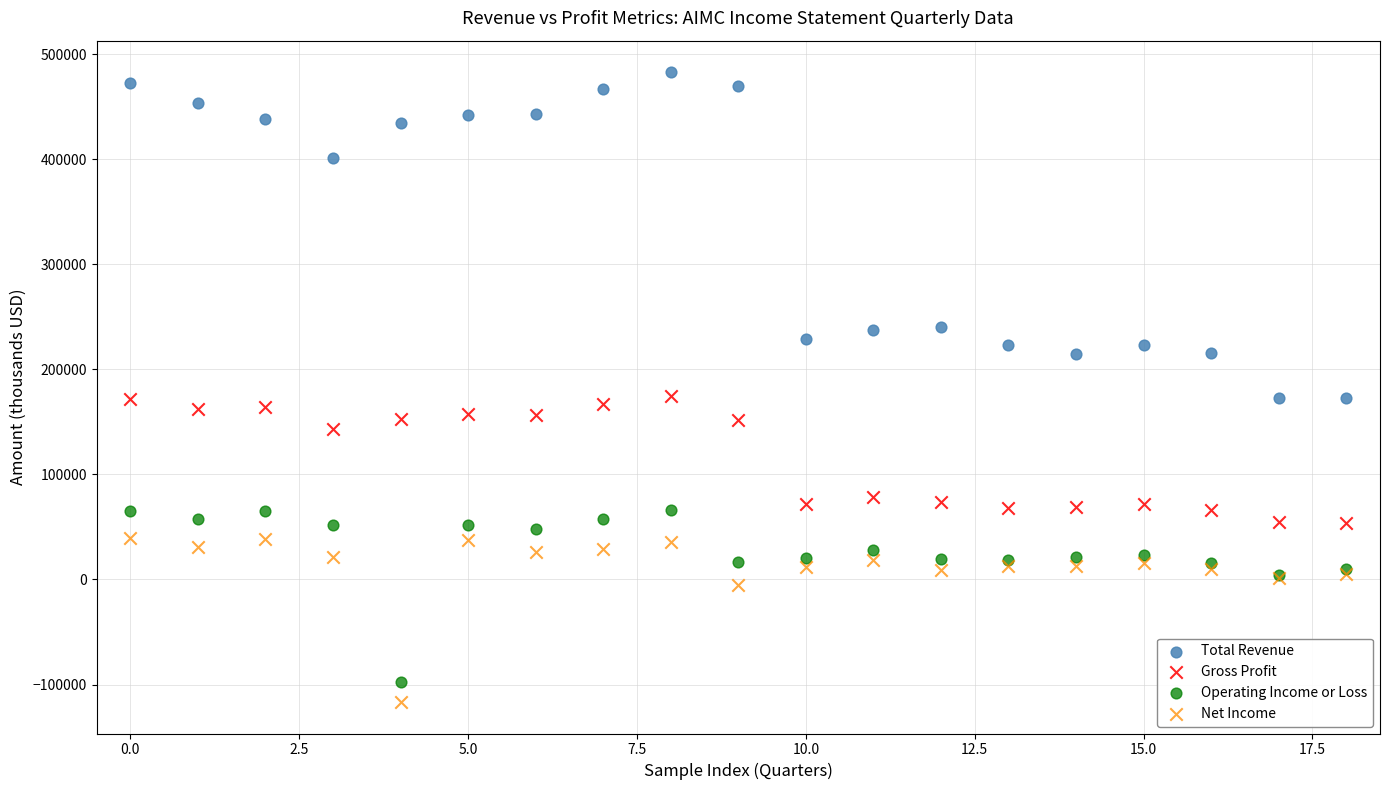

Which series has the widest spread of Y values?

Total Revenue